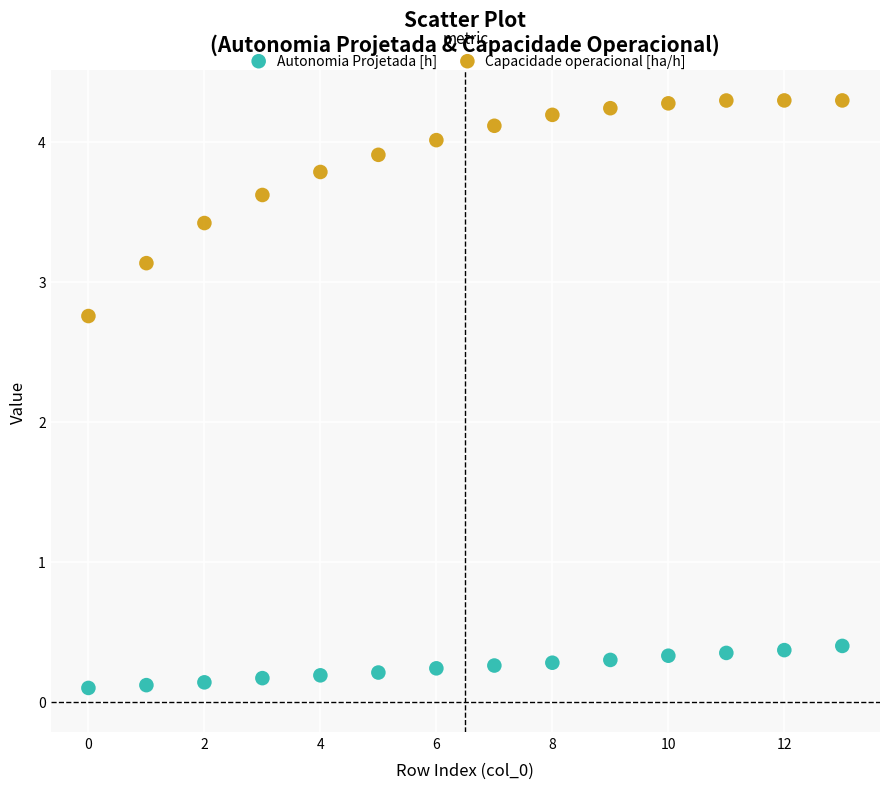

In the Capacidade operacional [ha/h] series, what Y value is closest to 3?

3.1